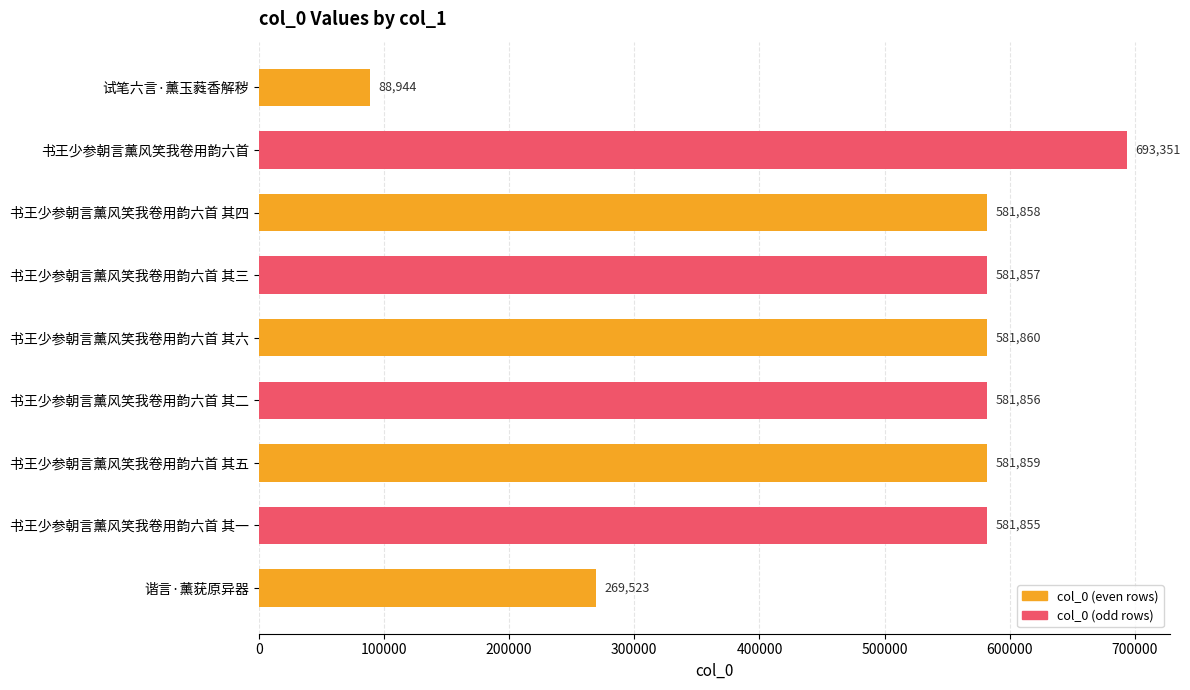

Where is the data nearest to the value 391147?

谐言·薰莸原异器